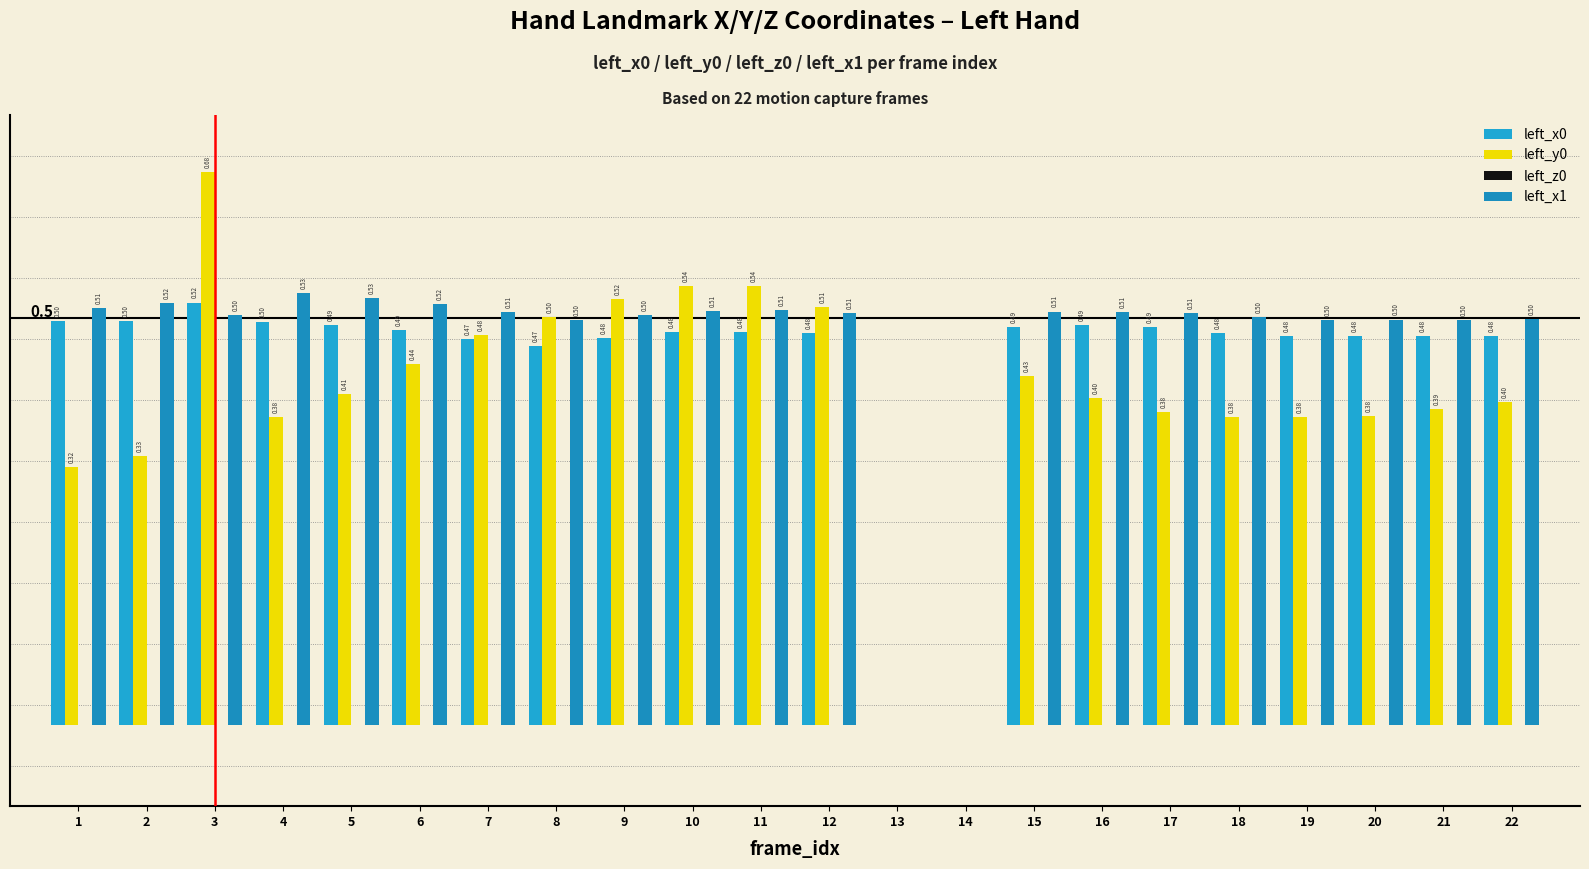

What is the spread (max minus min) of values at 19?

0.5